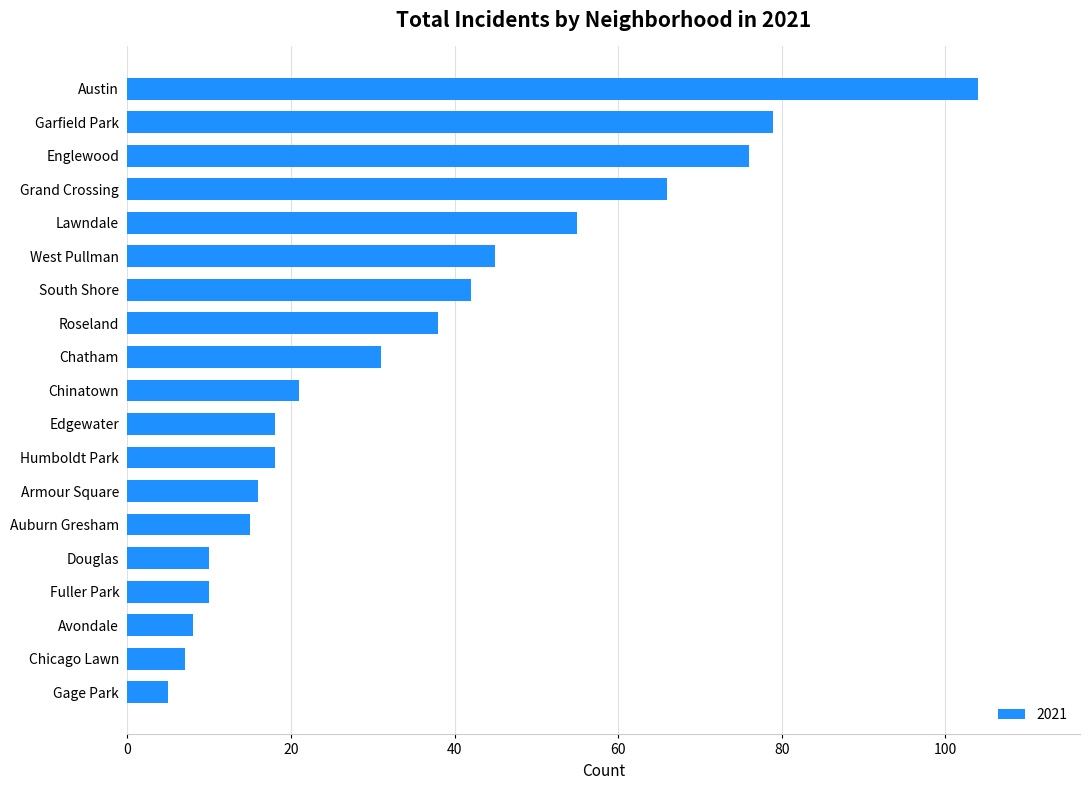

What is the greatest value displayed?

104